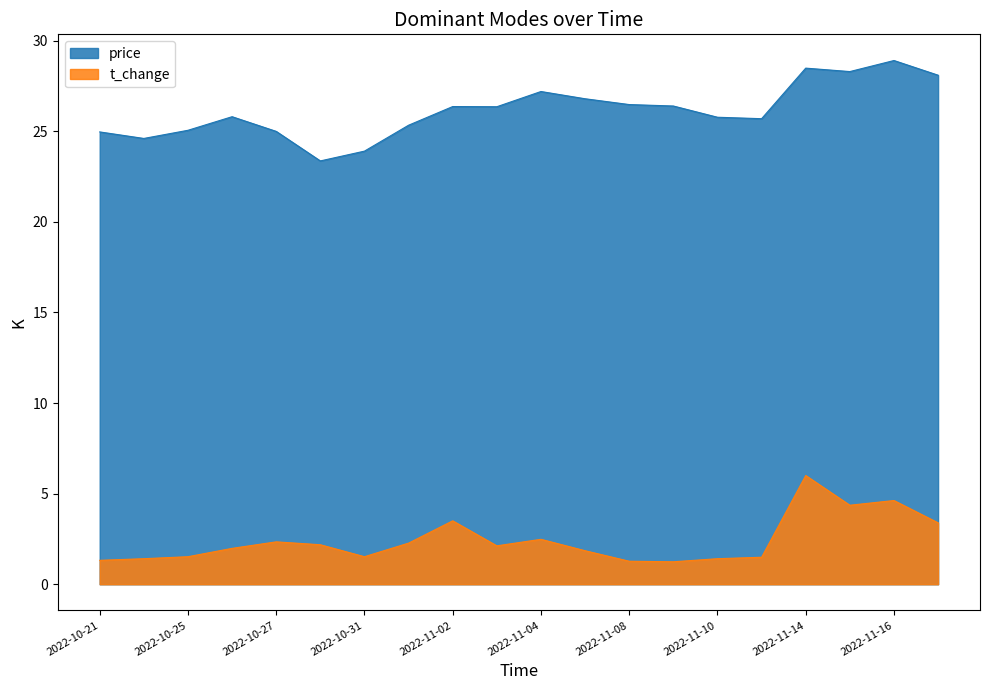

True or false: t_change has a value of 2.0 at 2022-10-26.

True